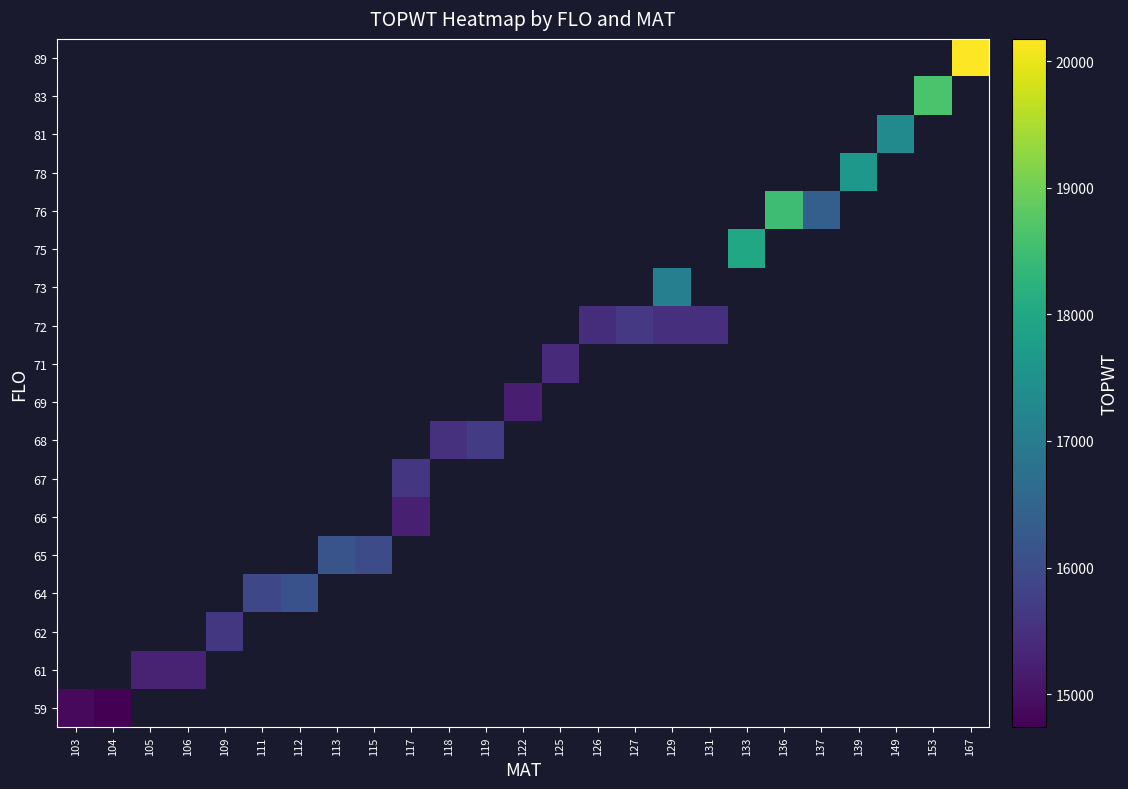

Which has a higher value, 122 or 112?

112